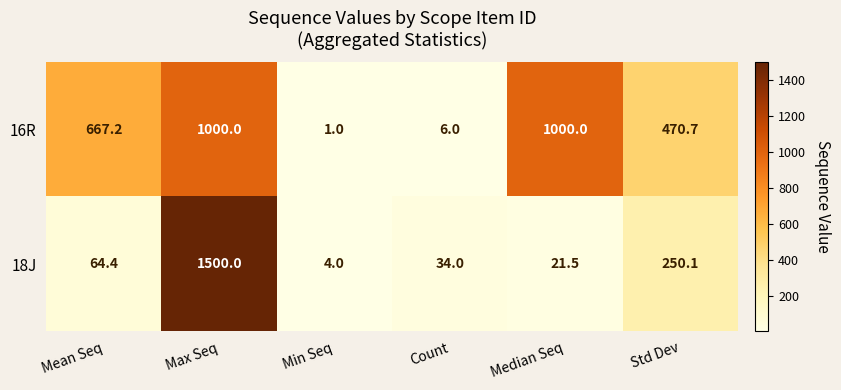

Is it true that 16R equals 2.6 at Count?

False